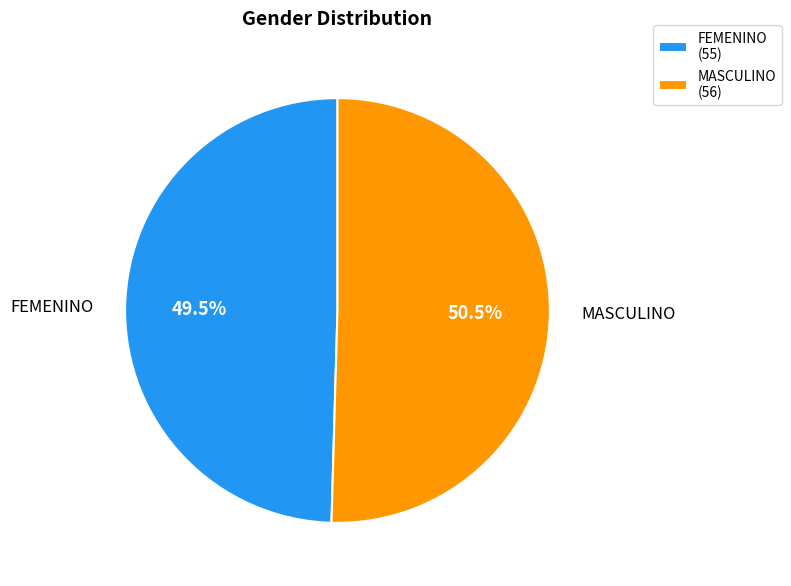

To the nearest percent, what is the difference between the largest and smallest slice percentages?

1%